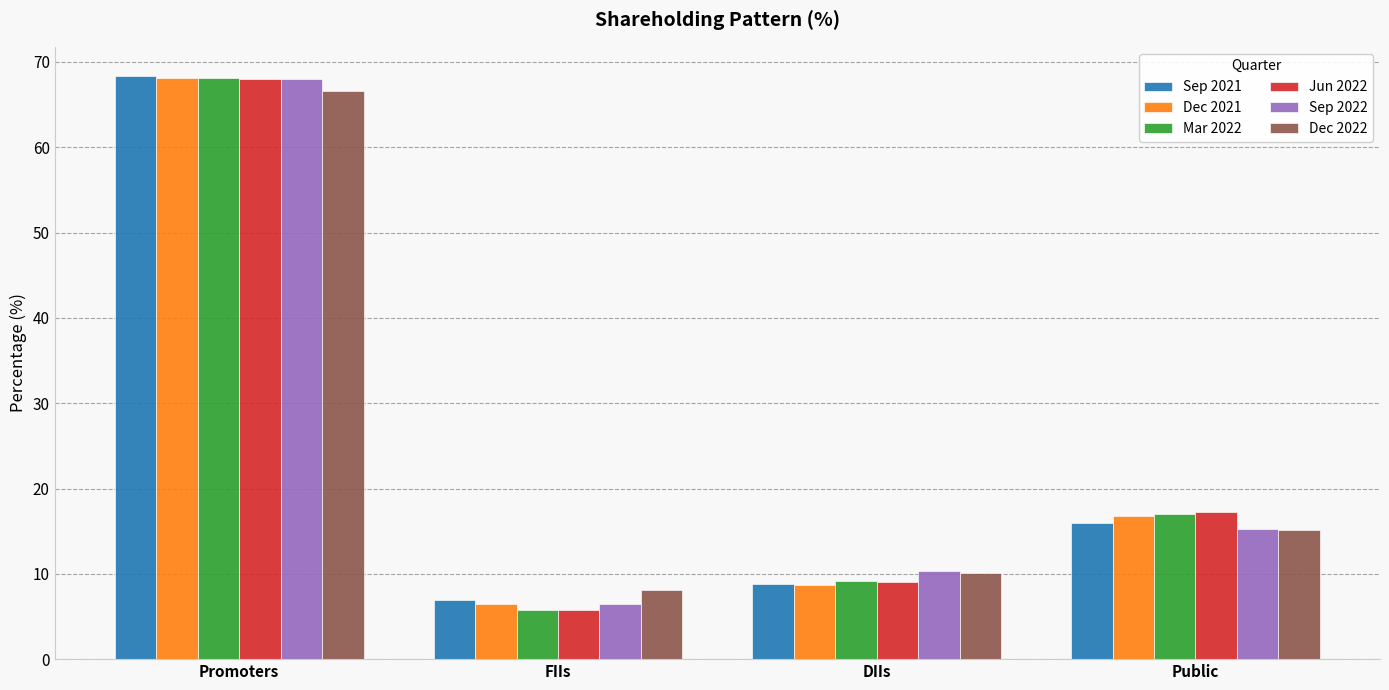

What is the sum of all Sep 2021 values?

100.0